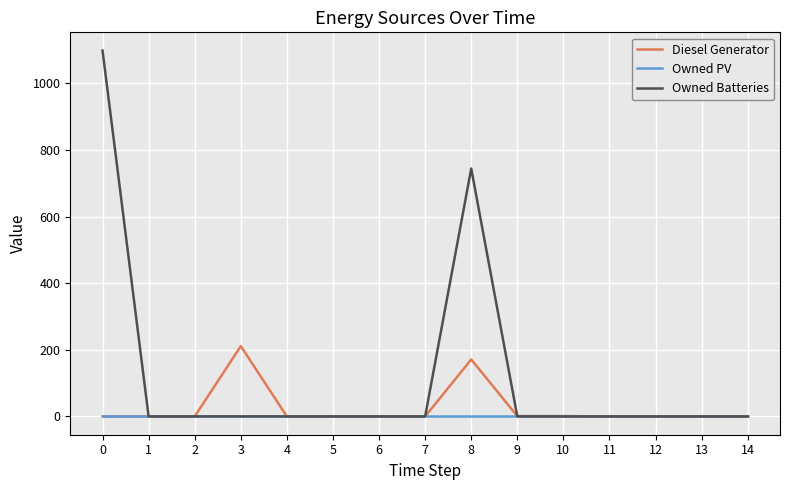

Does the chart have visible grid lines?

Yes